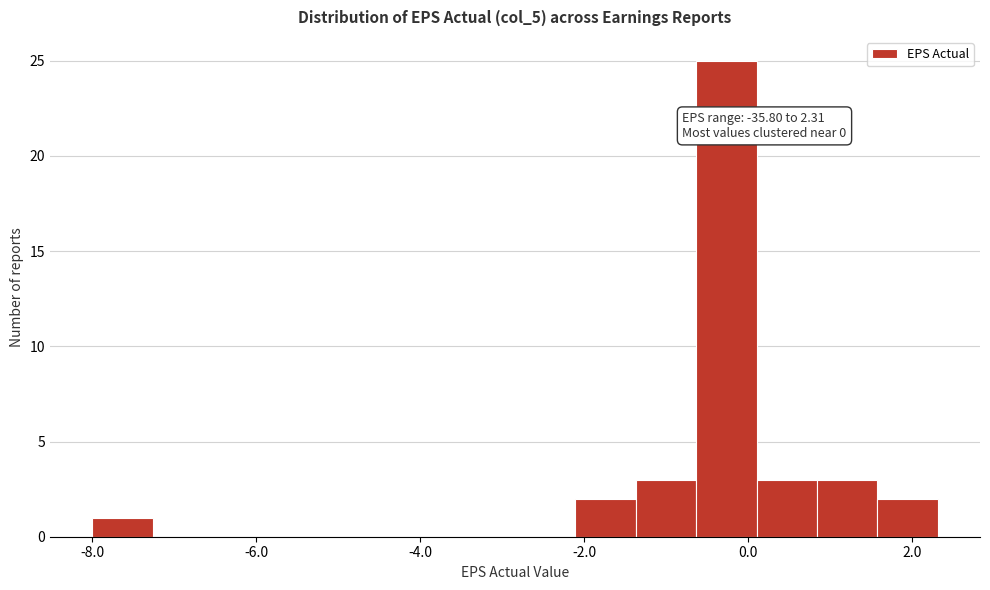

Read against the x-axis, roughly where is the centre of the tallest bar?

-0.2